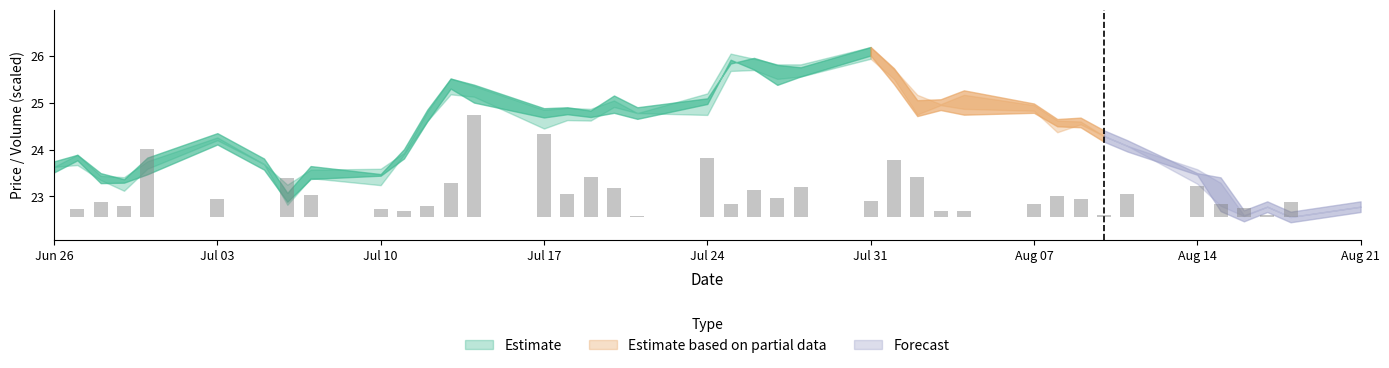

How many values are above zero?

39